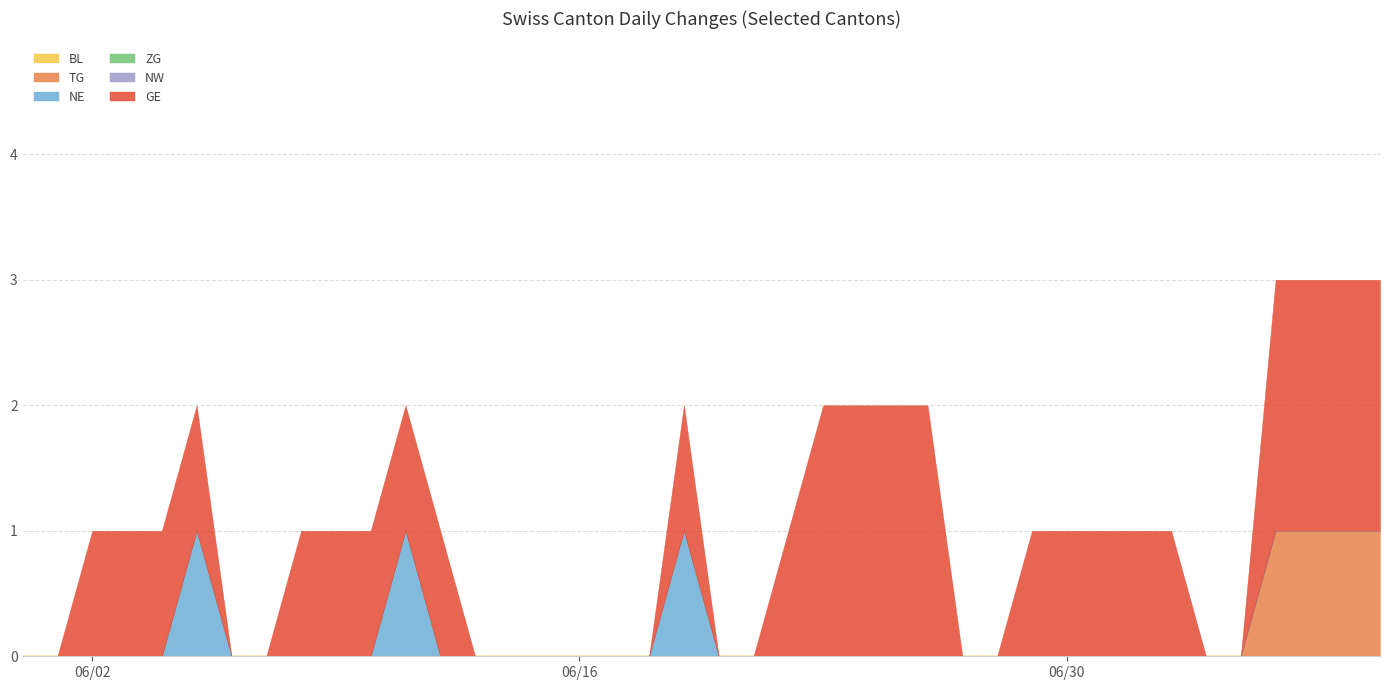

What is the label of the 6th point from the right?

2020-07-04